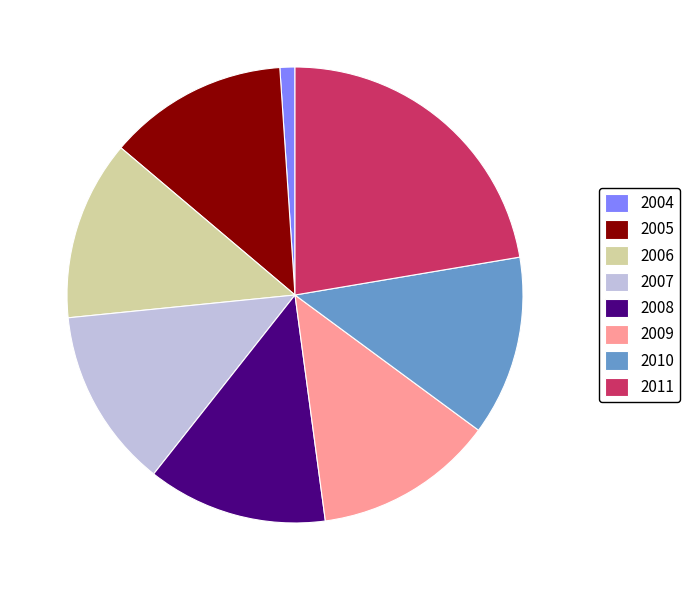

Do 2010 and 2011 together represent more than half of the pie?

No